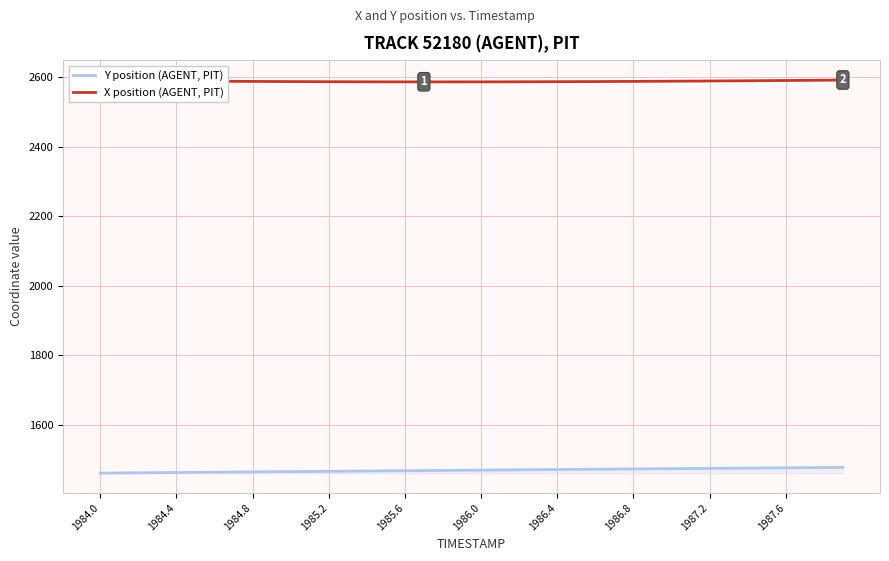

What is the average value of the X position (AGENT, PIT) series?

2588.9